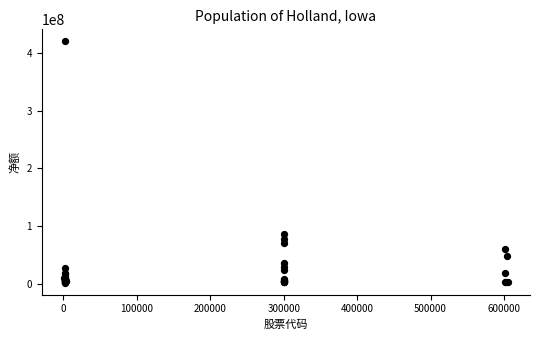

What Y value in the scatter plot is closest to 211186753?

86870512